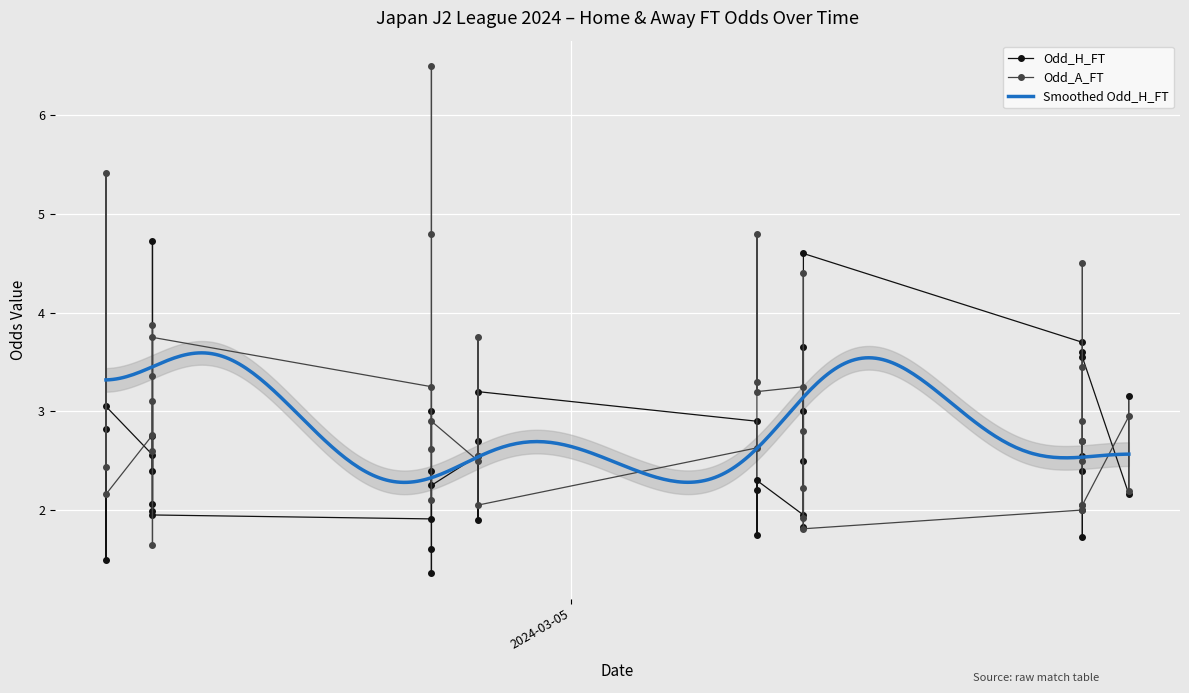

What is the difference between the second highest and second lowest values in the Odd_H_FT series?

3.1